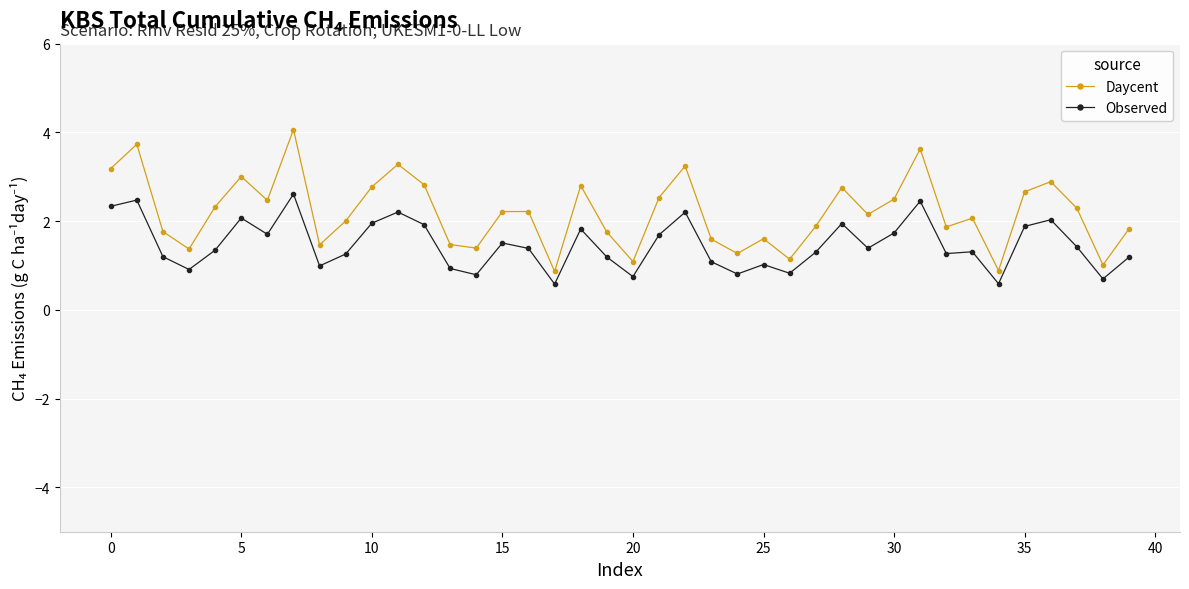

What is the highest value of the Daycent series?

4.1